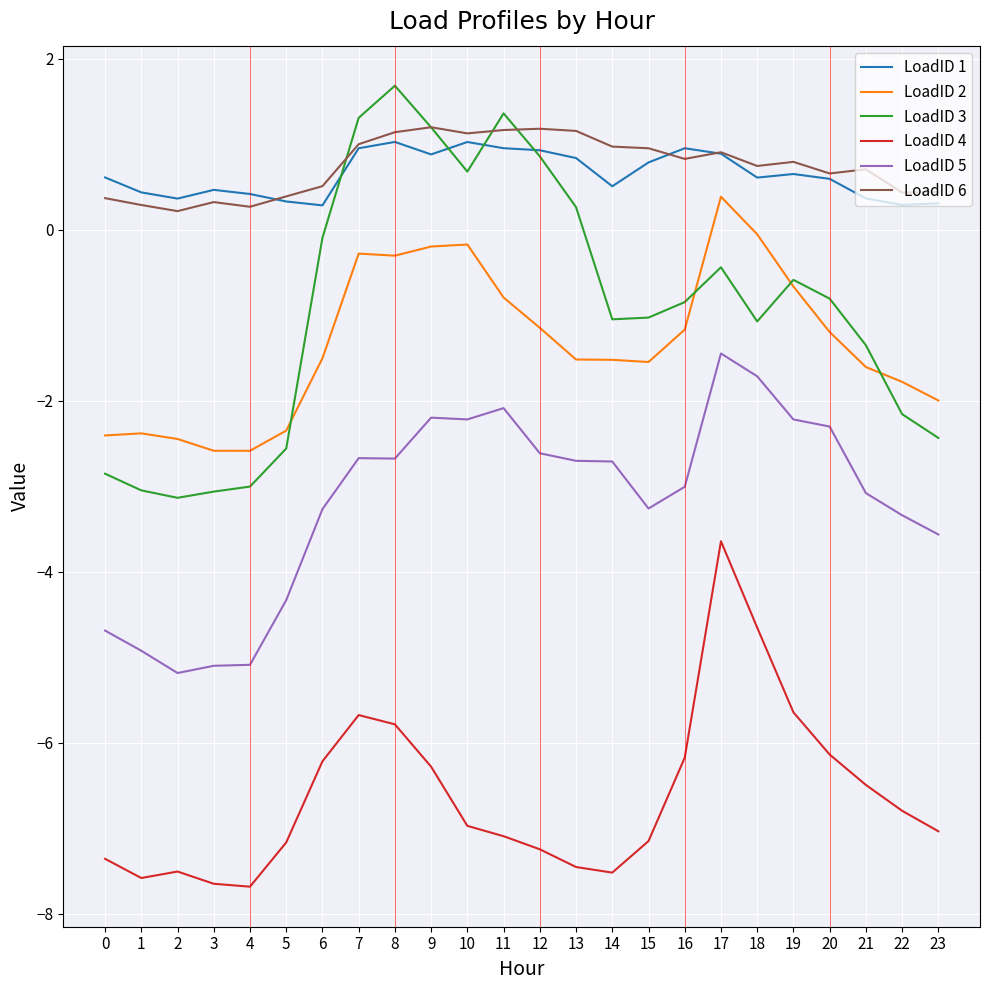

What is the smallest value displayed?

-7.7